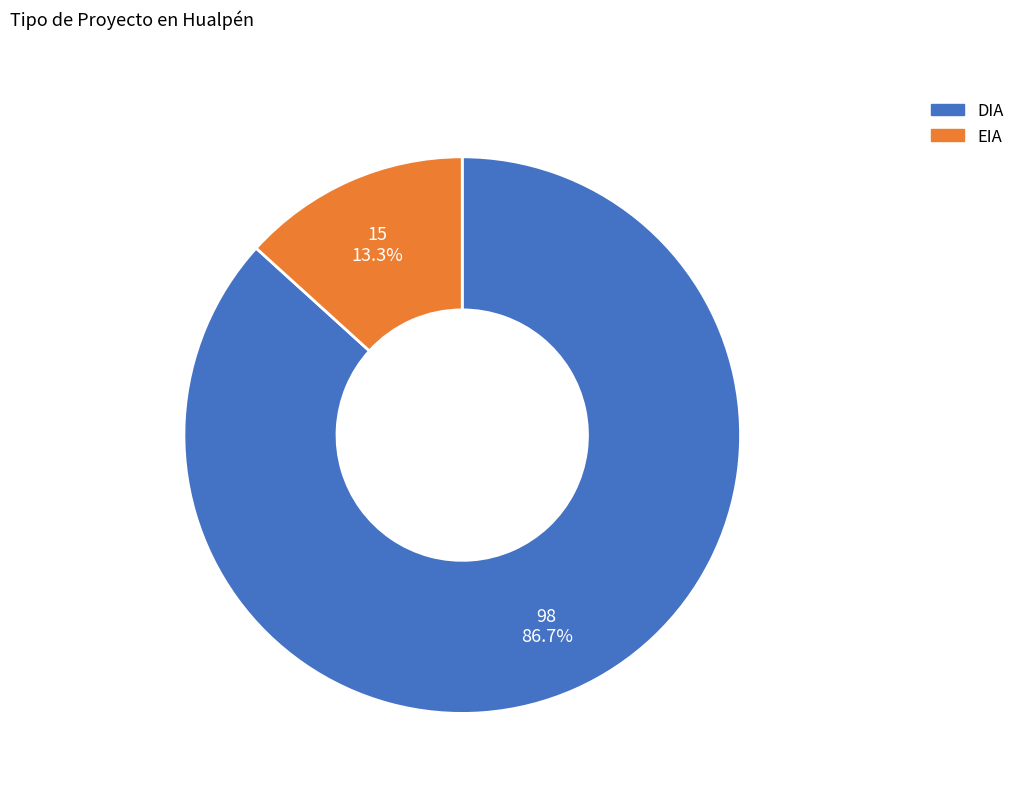

True or false: EIA accounts for 13% of the total.

True